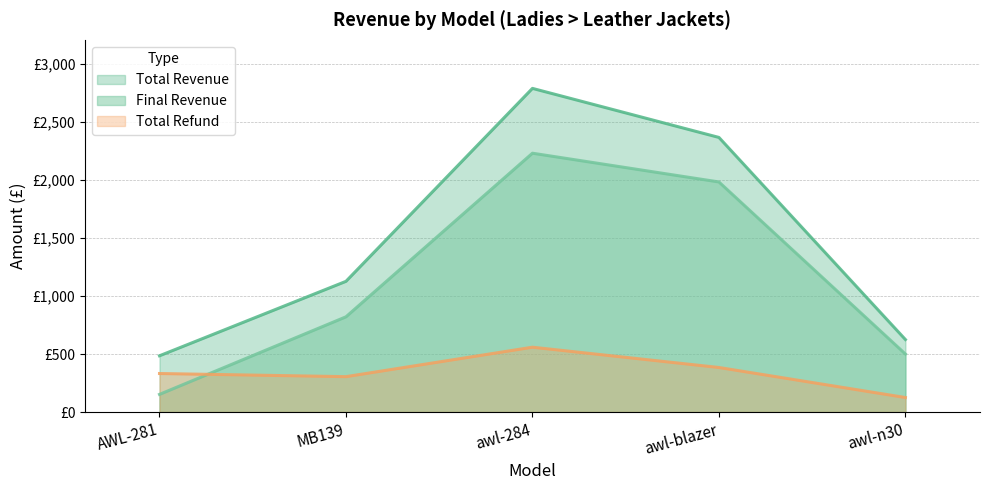

What are all the series names shown in the legend?

Total Revenue, Final Revenue, Total Refund